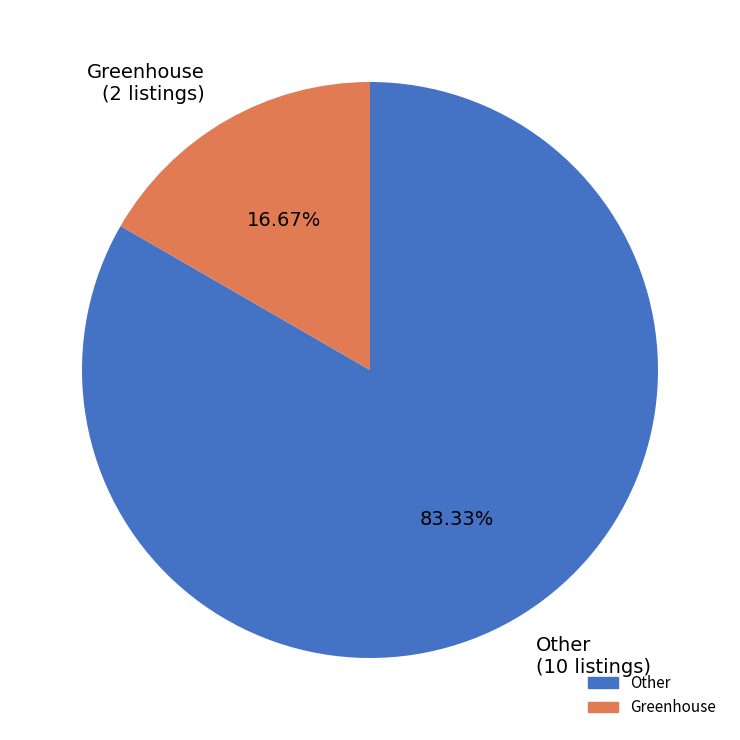

Does any single category account for the majority?

Yes